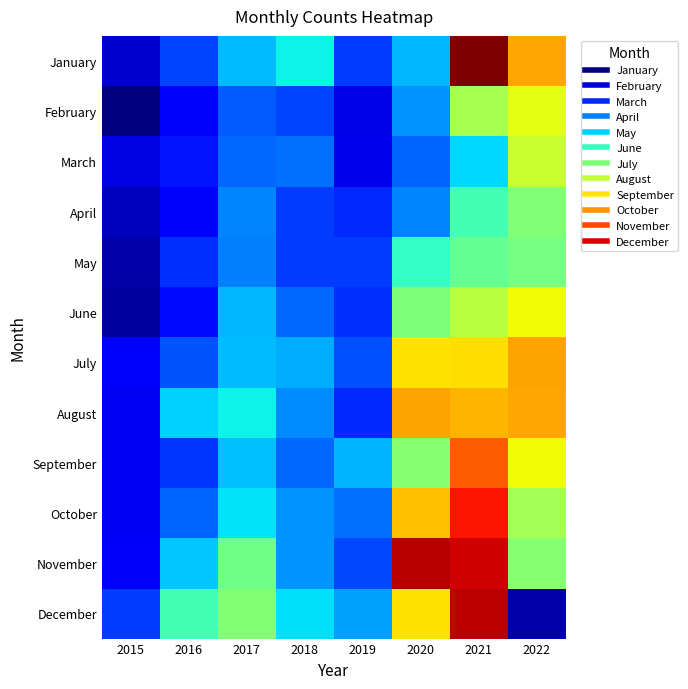

Reading left to right, what are all the values shown in this chart?

January: 2015=26	2016=51	2017=75	2018=86	2019=49	2020=74	2021=217	2022=162
February: 2015=11	2016=36	2017=56	2018=51	2019=30	2020=67	2021=125	2022=140
March: 2015=29	2016=41	2017=58	2018=60	2019=31	2020=57	2021=81	2022=133
April: 2015=23	2016=34	2017=64	2018=49	2019=45	2020=64	2021=100	2022=115
May: 2015=19	2016=47	2017=63	2018=49	2019=49	2020=96	2021=108	2022=113
June: 2015=17	2016=39	2017=74	2018=58	2019=47	2020=114	2021=129	2022=143
July: 2015=37	2016=54	2017=75	2018=72	2019=53	2020=149	2021=150	2022=163
August: 2015=32	2016=79	2017=86	2018=65	2019=45	2020=163	2021=159	2022=162
September: 2015=32	2016=48	2017=76	2018=58	2019=73	2020=117	2021=178	2022=143
October: 2015=32	2016=57	2017=83	2018=67	2019=60	2020=156	2021=194	2022=124
November: 2015=33	2016=77	2017=111	2018=67	2019=52	2020=207	2021=202	2022=117
December: 2015=49	2016=100	2017=116	2018=82	2019=69	2020=149	2021=206	2022=19